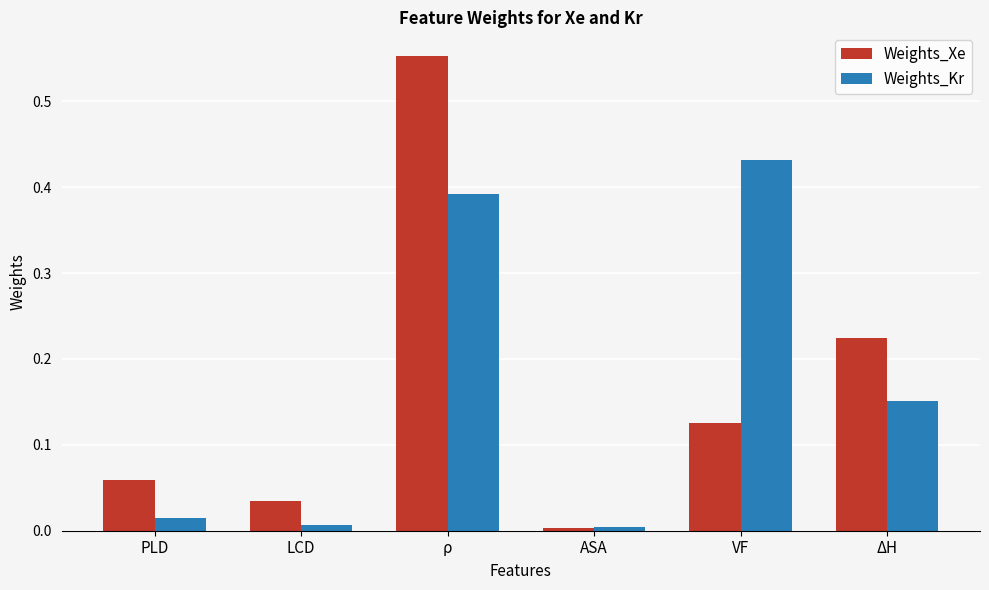

The value of Weights_Xe at LCD is 0.0. True or false?

True